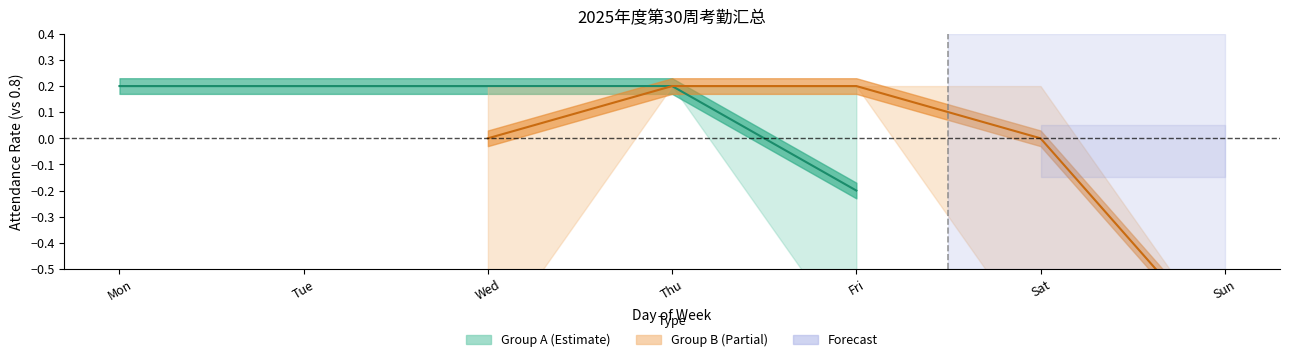

Is the value of Group B (Partial) at Thu greater than the value of Group A (Estimate) at Mon?

No